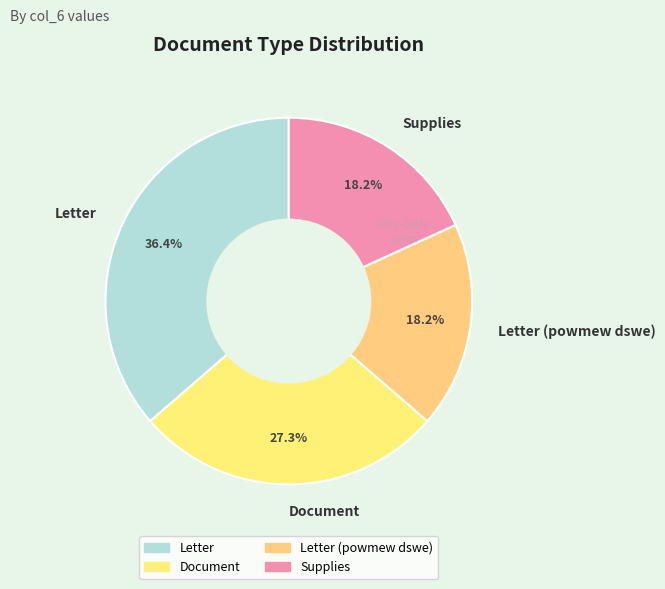

Combined, what portion of the pie is Document and Supplies?

45.5%